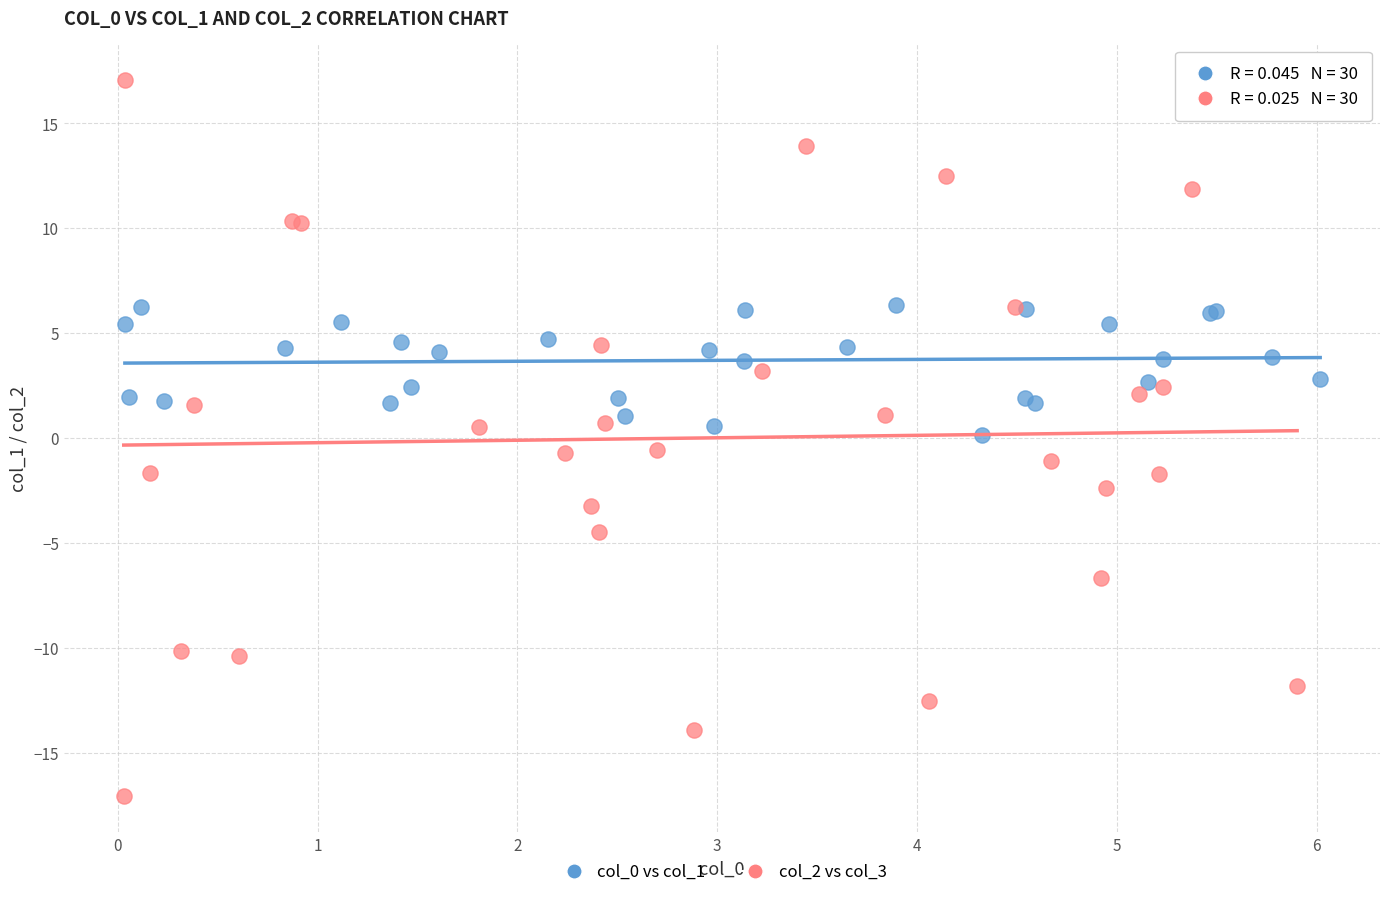

Which series has the largest Y range (max minus min)?

col_2 vs col_3